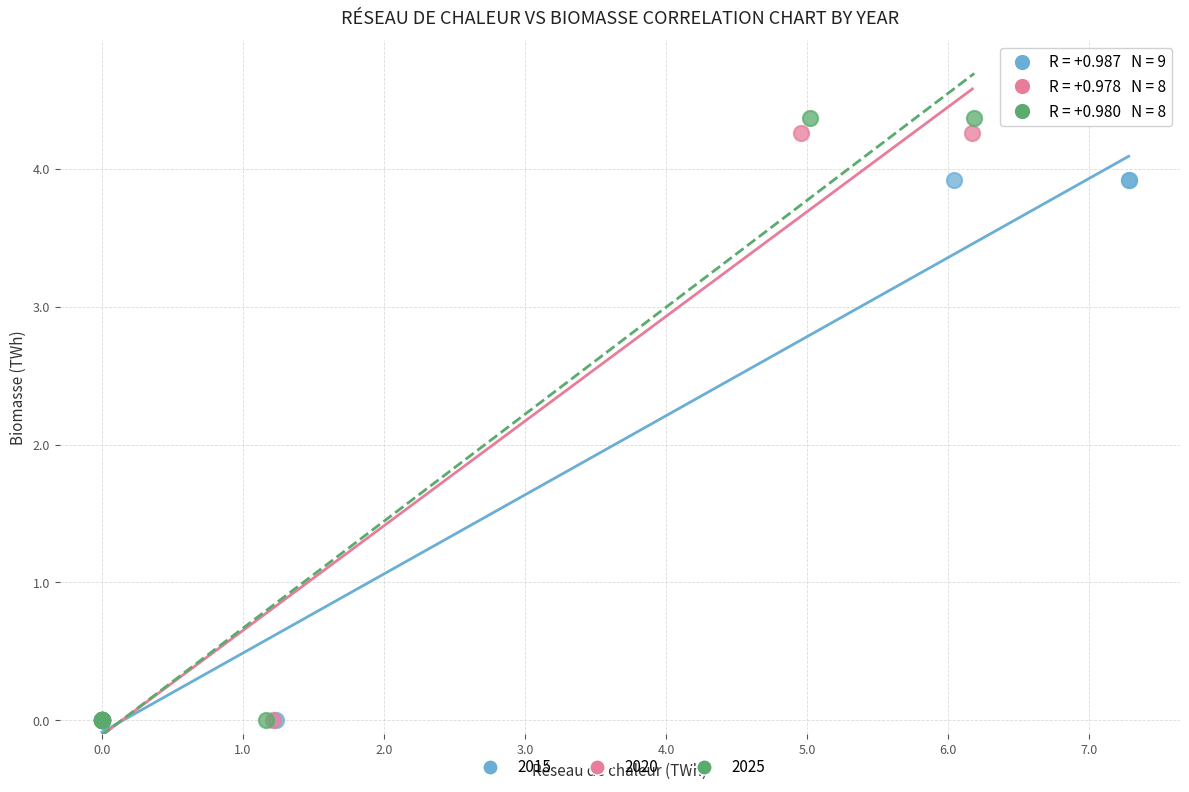

Which series reaches the maximum Y coordinate?

2025